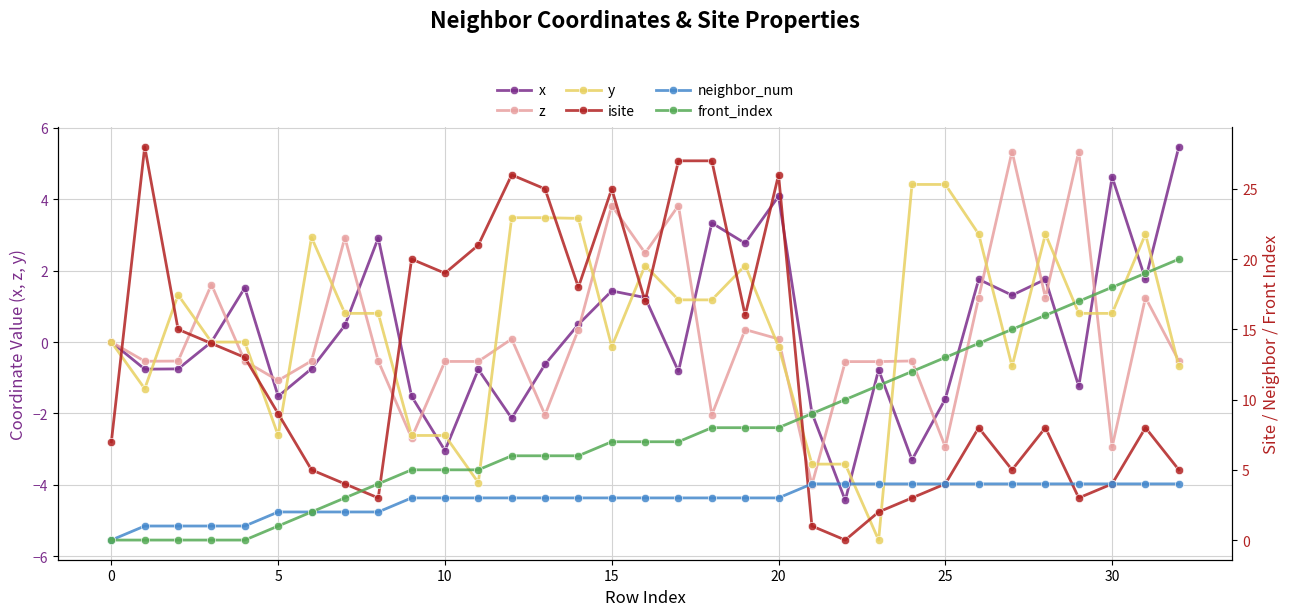

What is the sum of all x values?

8.9